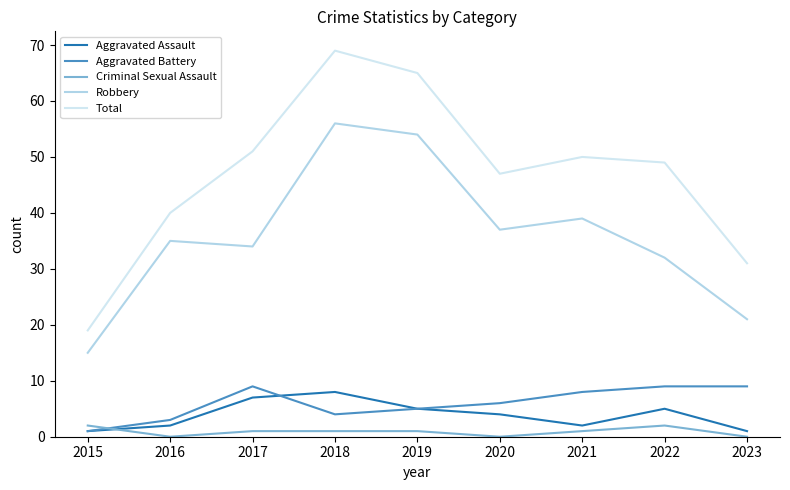

Reading left to right, list all the values displayed in this chart.

Aggravated Assault: 1	2	7	8	5	4	2	5	1
Aggravated Battery: 1	3	9	4	5	6	8	9	9
Criminal Sexual Assault: 2	0	1	1	1	0	1	2	0
Robbery: 15	35	34	56	54	37	39	32	21
Total: 19	40	51	69	65	47	50	49	31